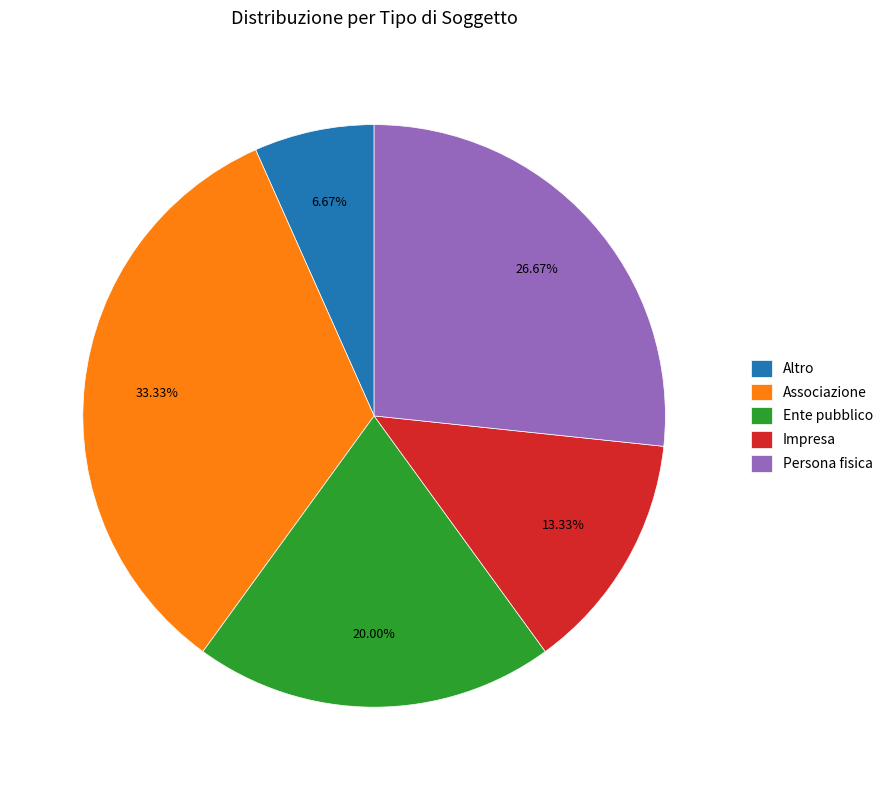

What portion of the pie excludes Ente pubblico?

80.0%